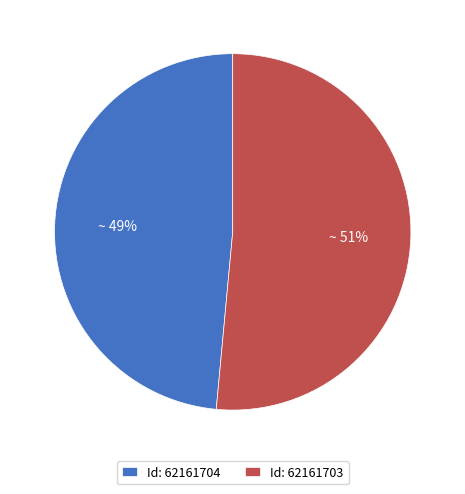

To the nearest percent, what is the average slice percentage?

50%